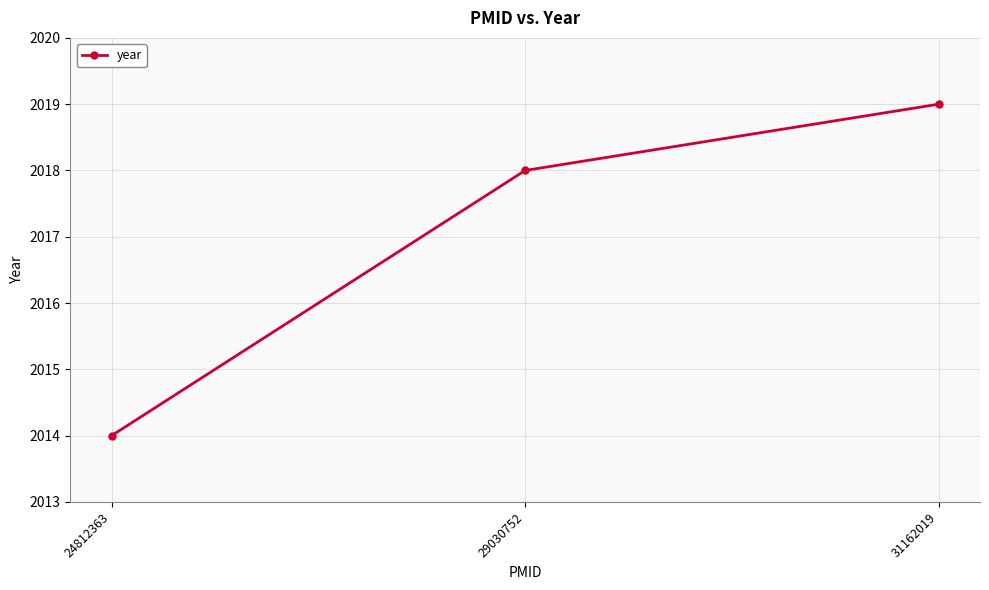

What is the smallest value displayed?

2014